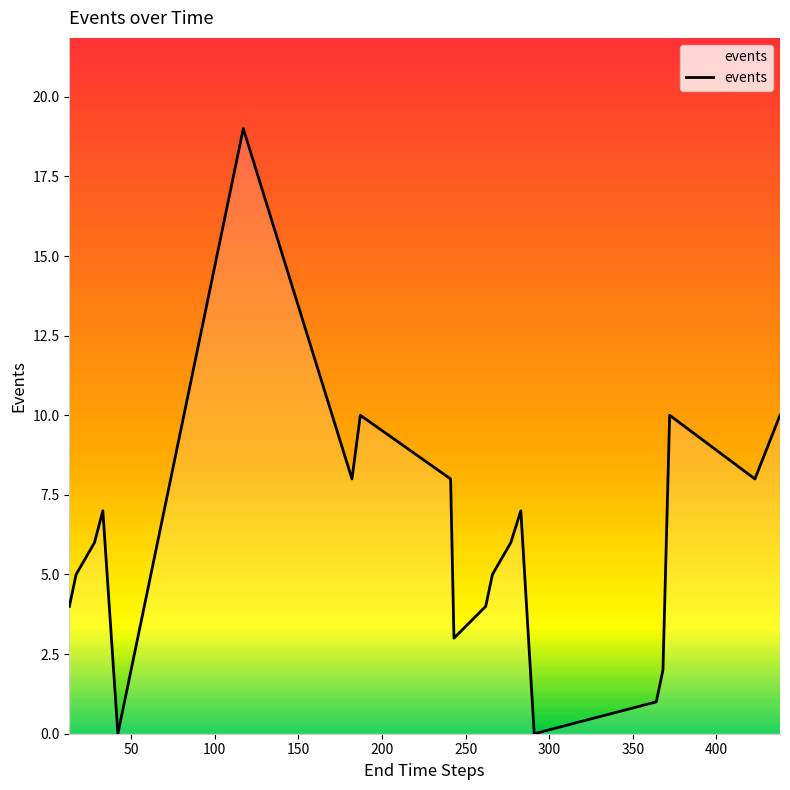

What is the greatest value displayed?

19